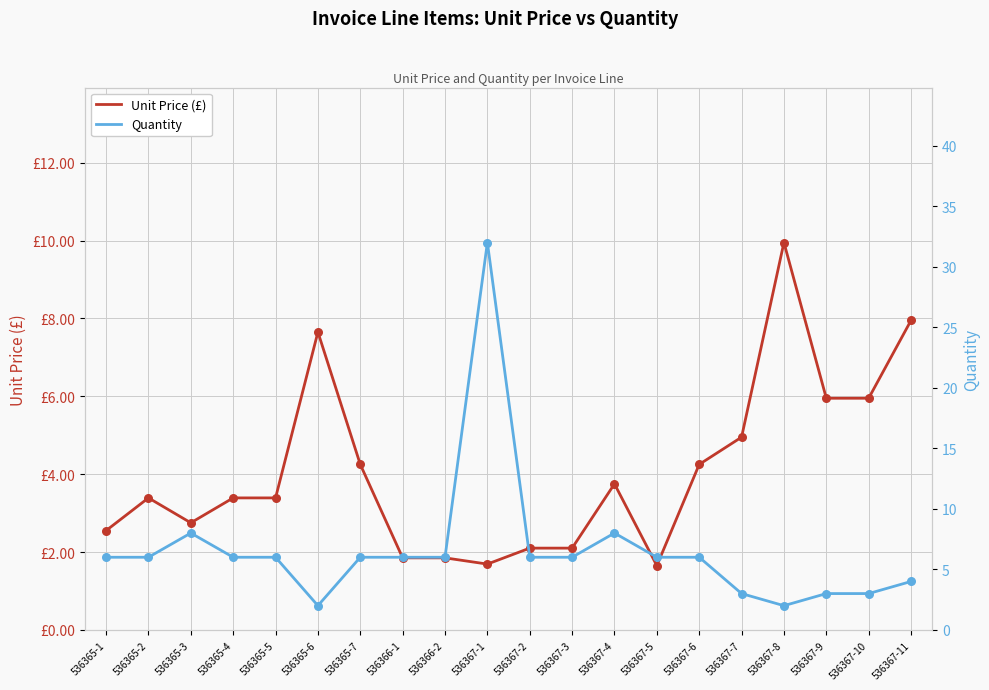

What are all the series names shown in the legend?

Unit Price (£), Quantity